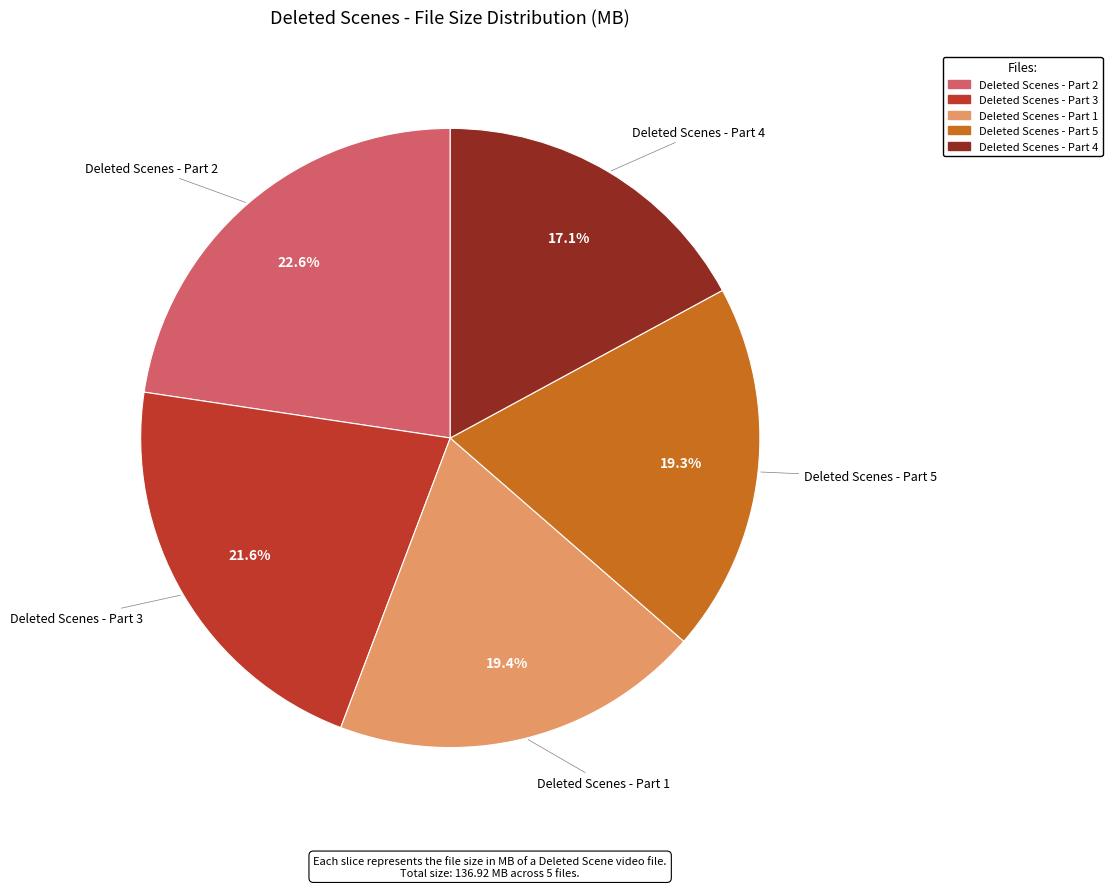

How much of the chart is everything except Deleted Scenes - Part 4?

82.9%